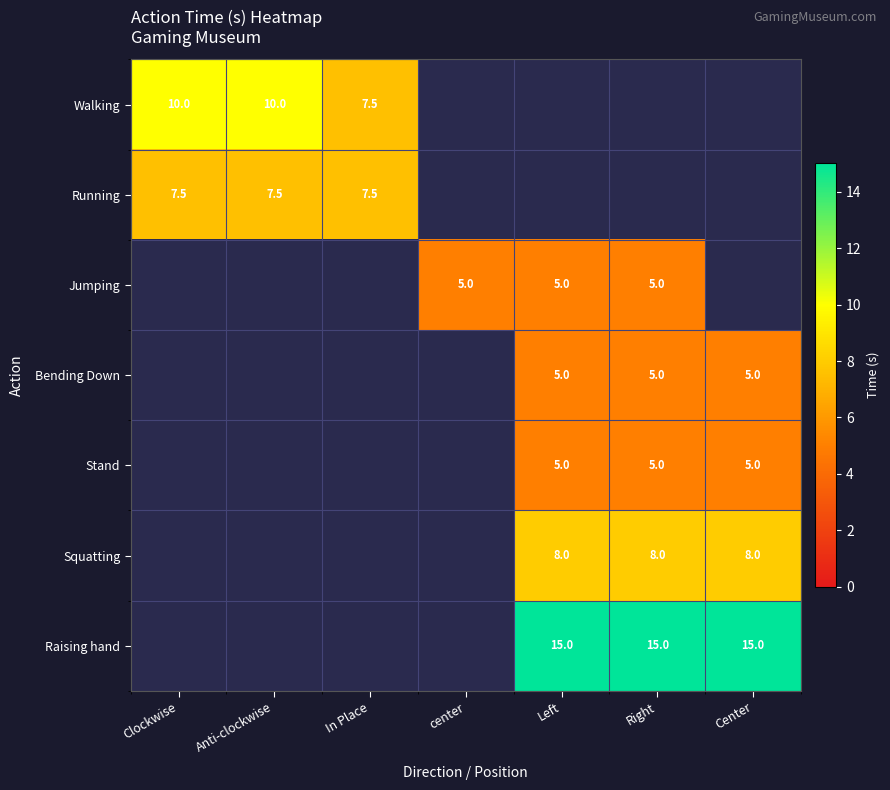

The Bending Down series shows 5.0 at Left. True or false?

True